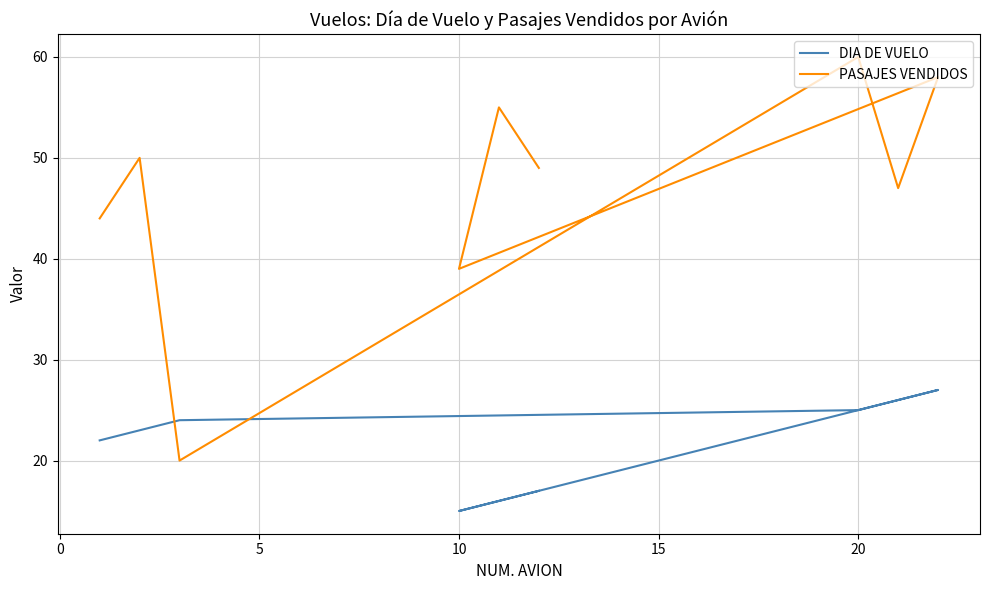

Does the chart display data point markers on the line(s)?

No